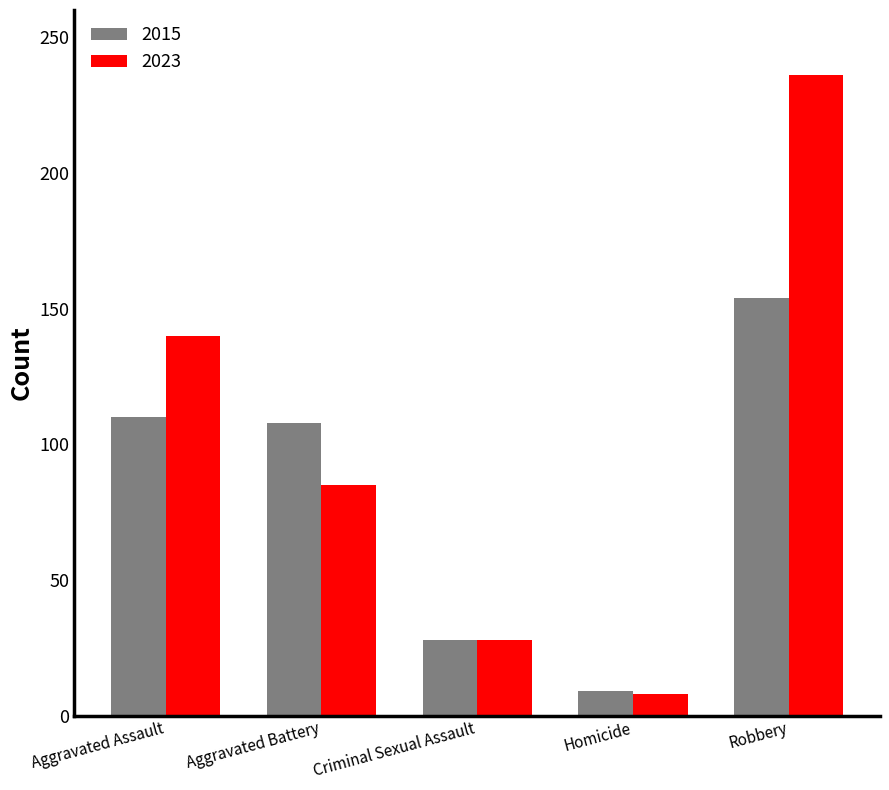

Which series has the largest total across all categories?

2023